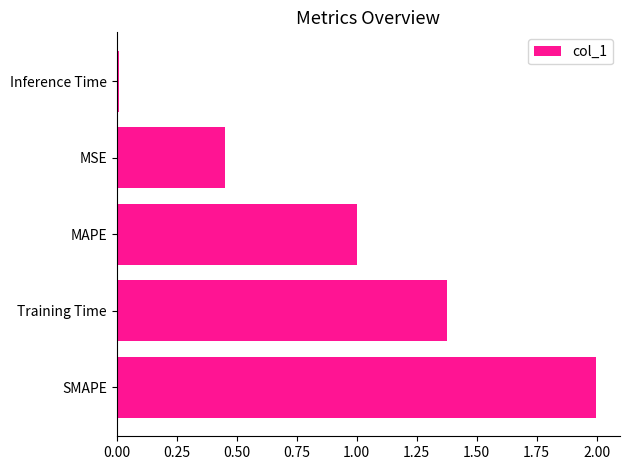

At which label is the value closest to 1?

MAPE